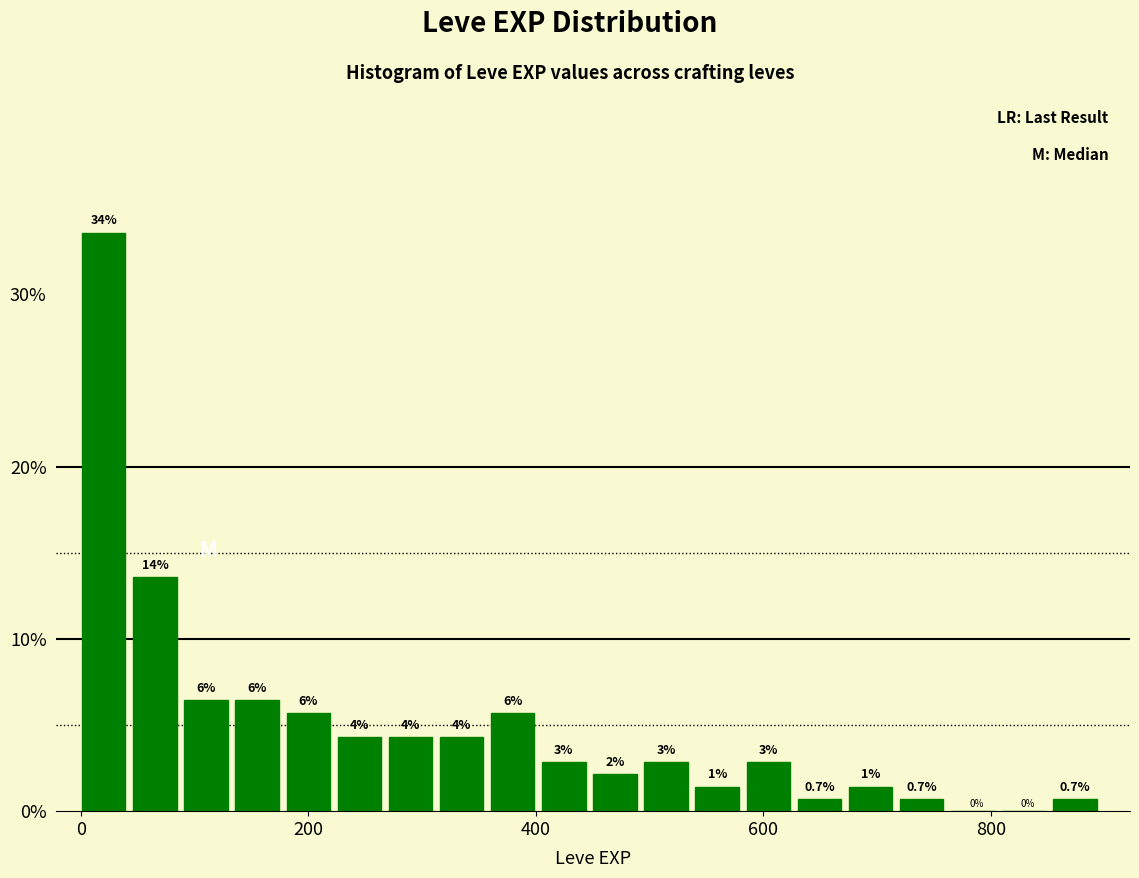

Read against the x-axis, roughly where is the centre of the tallest bar?

20